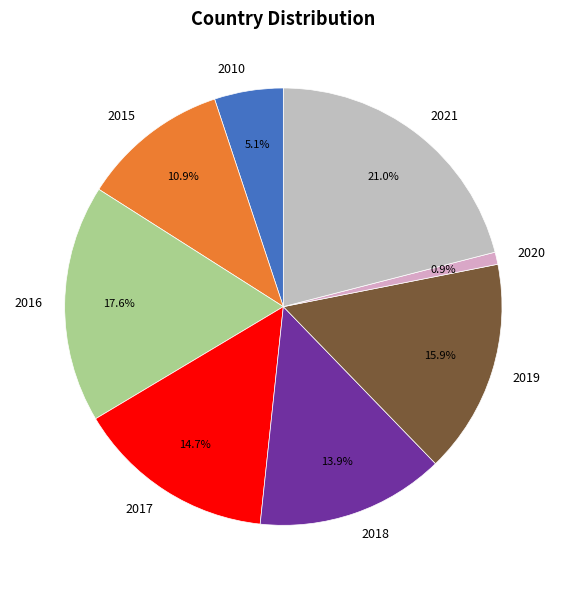

To the nearest percent, what is the average slice percentage?

12%